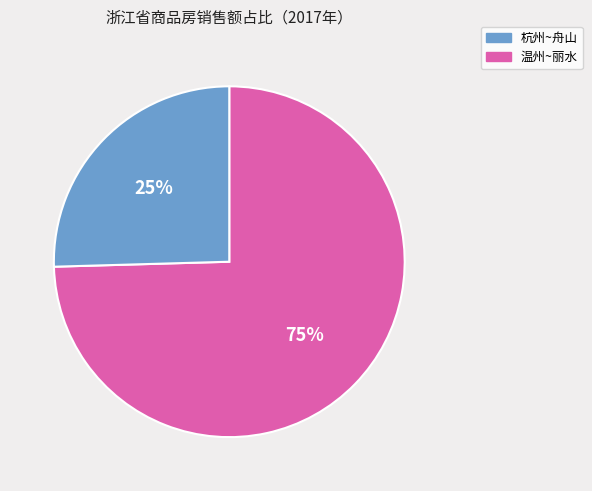

To the nearest percent, what is the average slice percentage?

50%